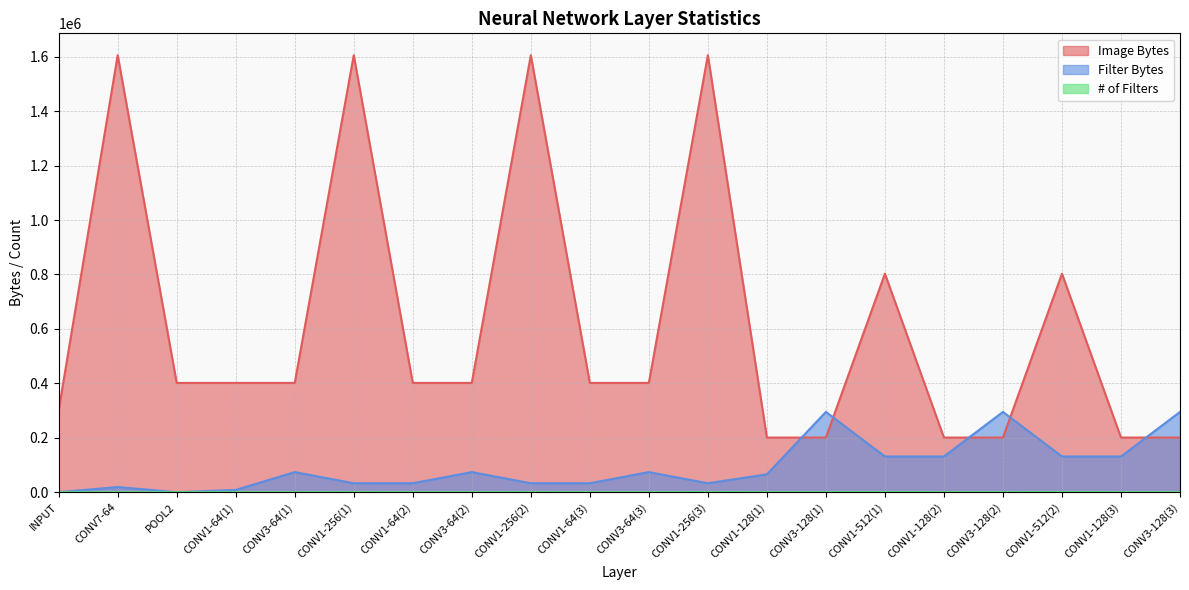

How many lines are shown in the chart?

3